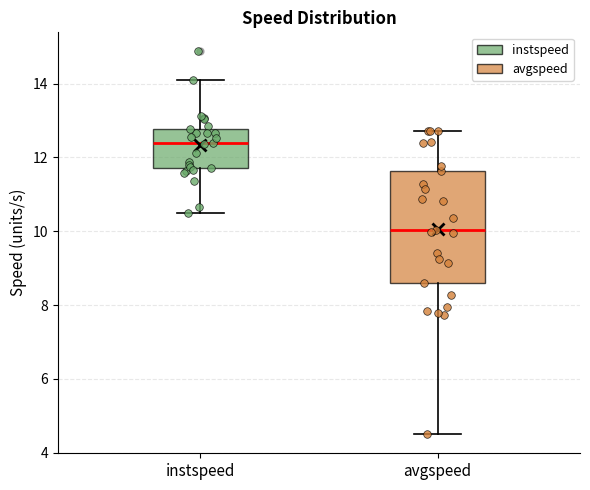

Which box is the tallest, from its lower edge to its upper edge?

avgspeed